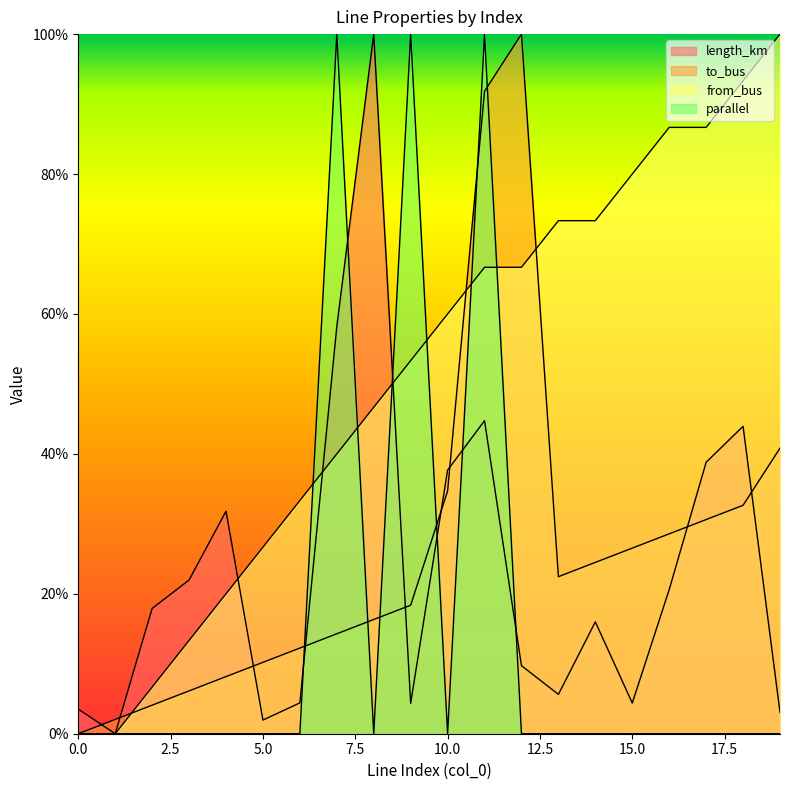

The value of length_km at 17 is 0.4. True or false?

True